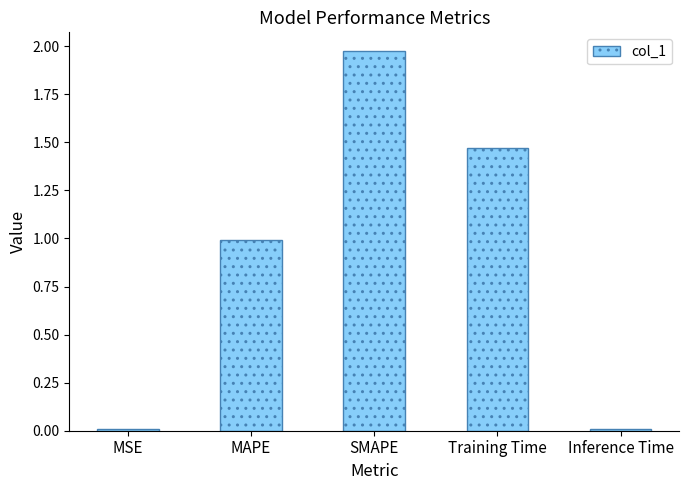

Does the chart contain any negative values?

No